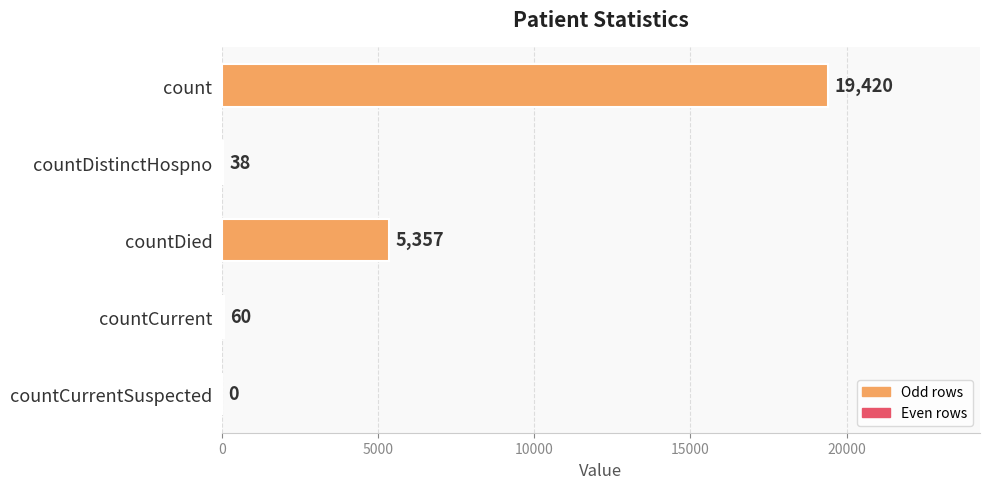

Reading top to bottom, what are all the values shown in this chart?

count=19420	countDistinctHospno=38	countDied=5357	countCurrent=60	countCurrentSuspected=0